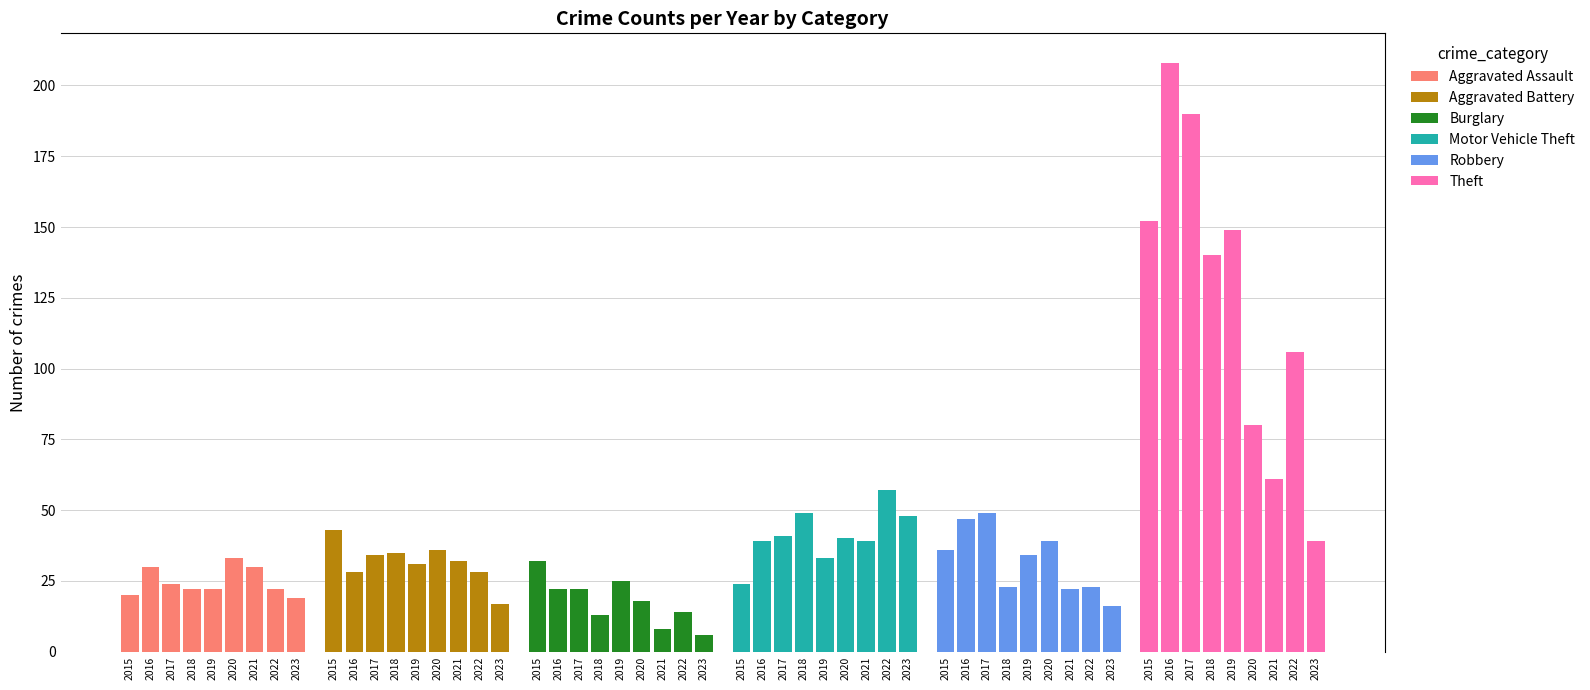

At how many categories does at least one series exceed 53?

8